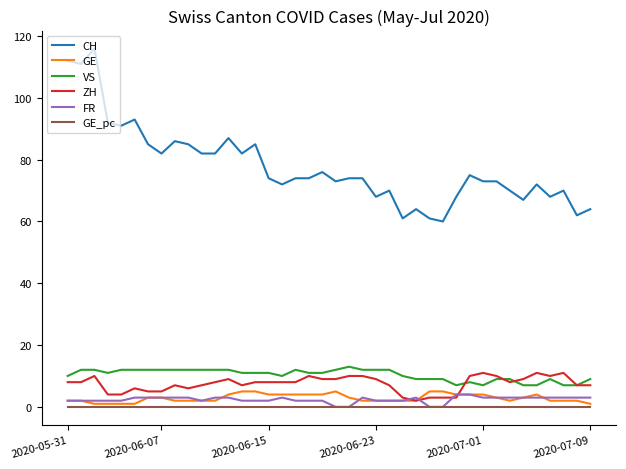

Which series has the largest range (max minus min)?

CH